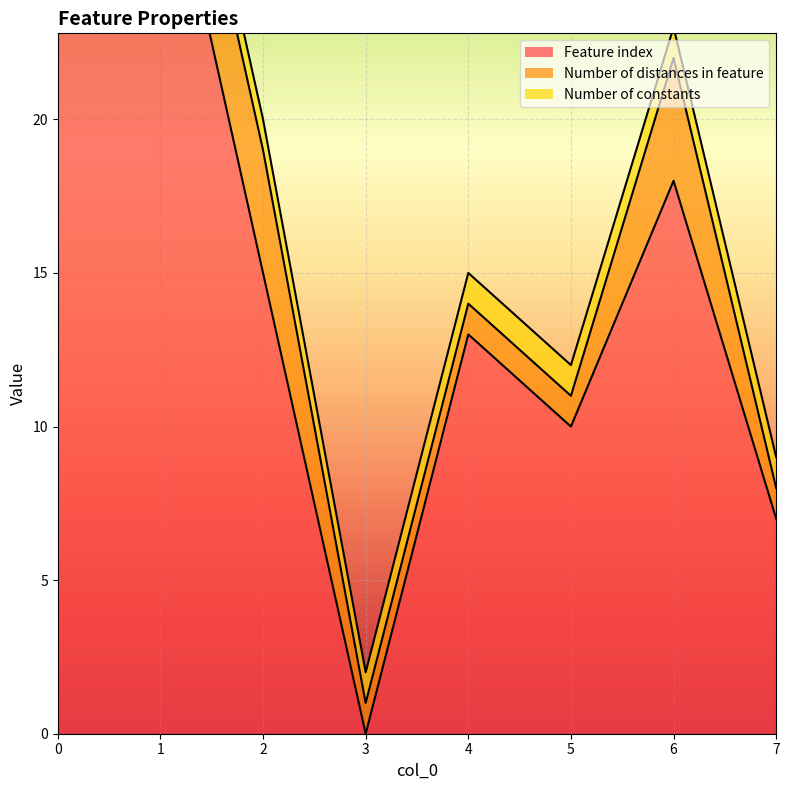

How many positive values does the Feature index series have?

7